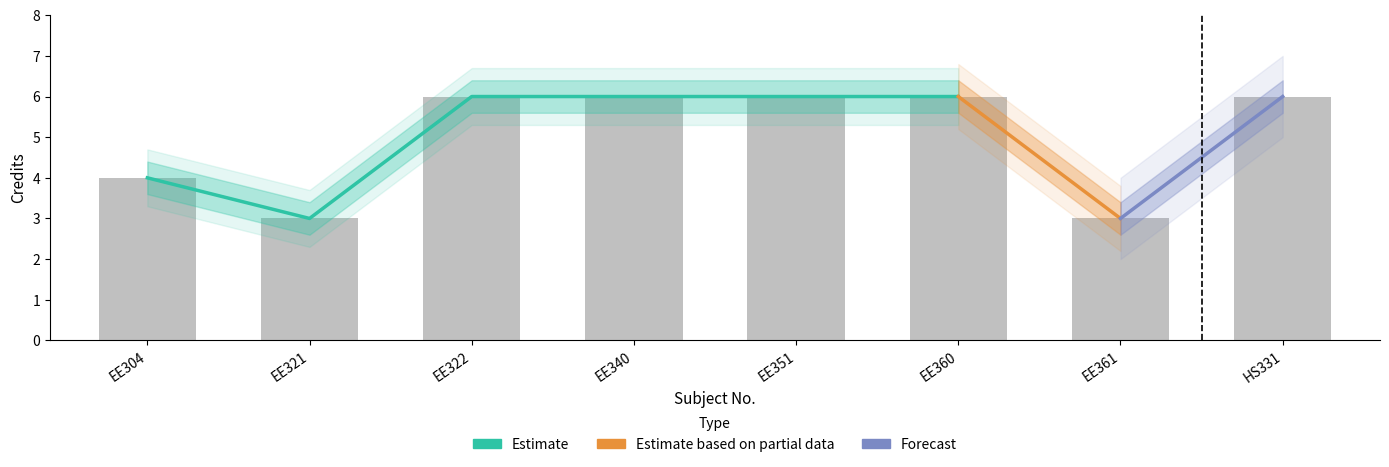

What is the sum of the Credit_upper values at EE351 and EE360?

12.8